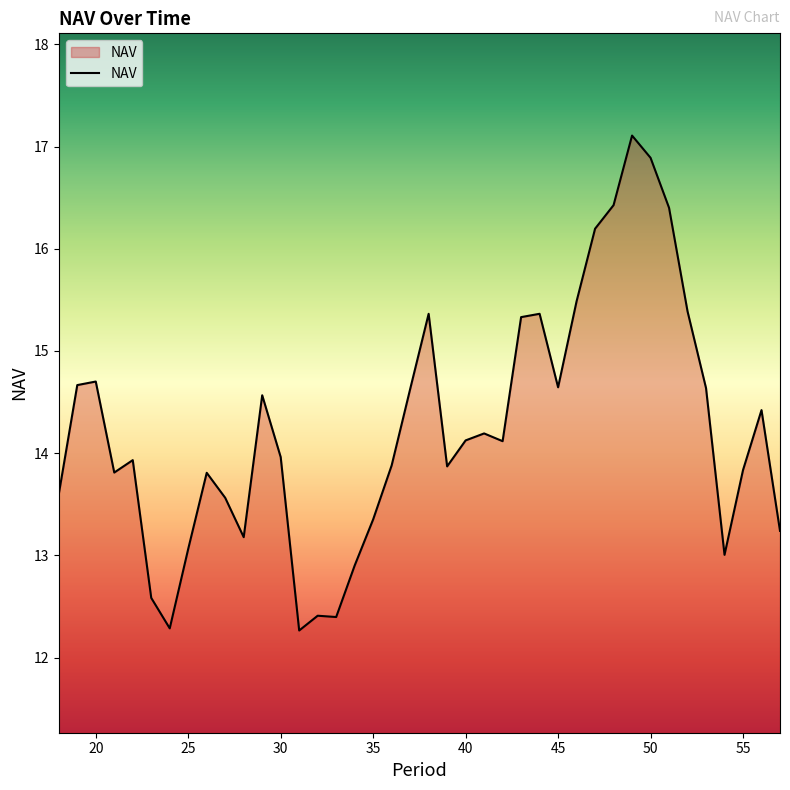

What is the minimum value shown in the chart?

12.3